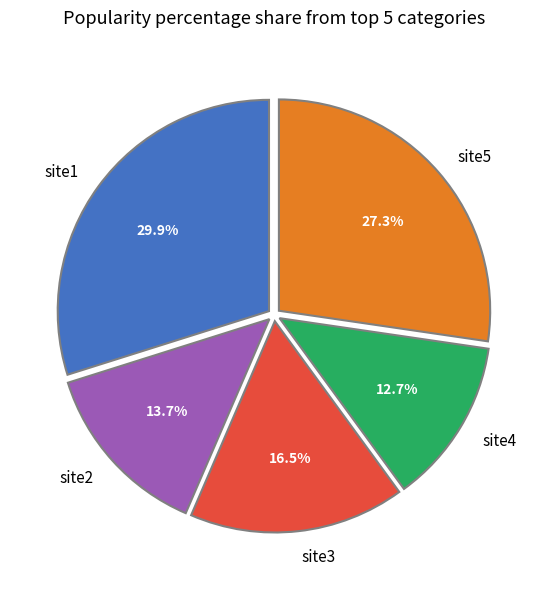

Count the number of slices in the pie.

5